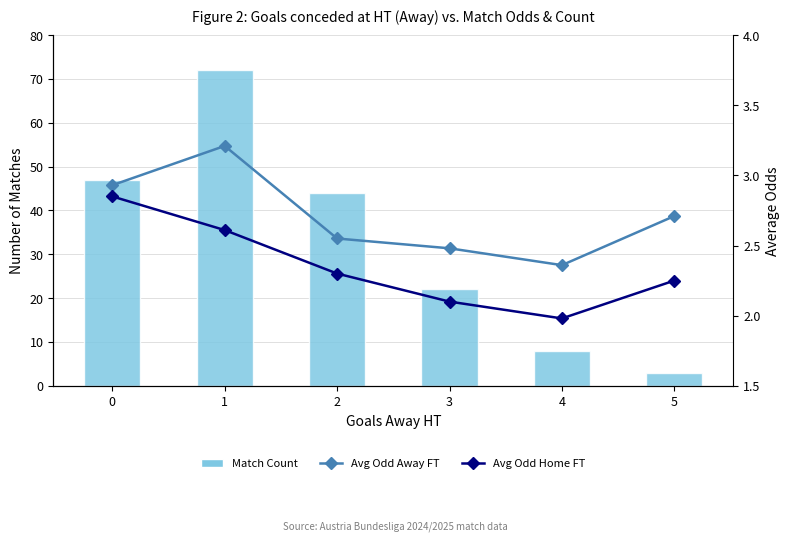

Between 3 and 5, which series saw the biggest shift?

Match Count